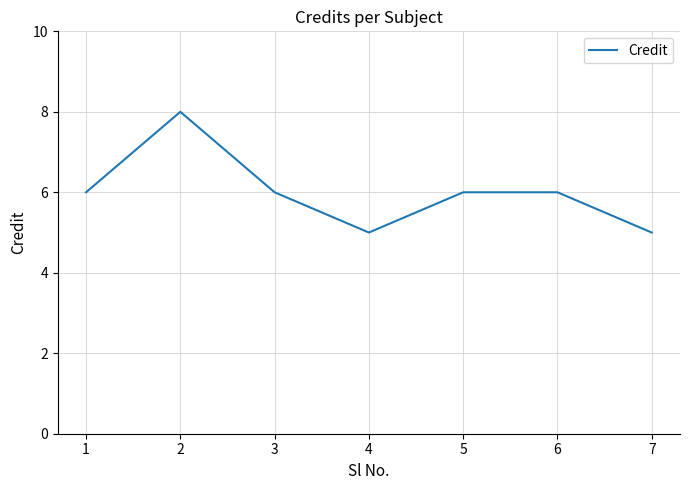

Which label corresponds to the largest value in the chart?

2